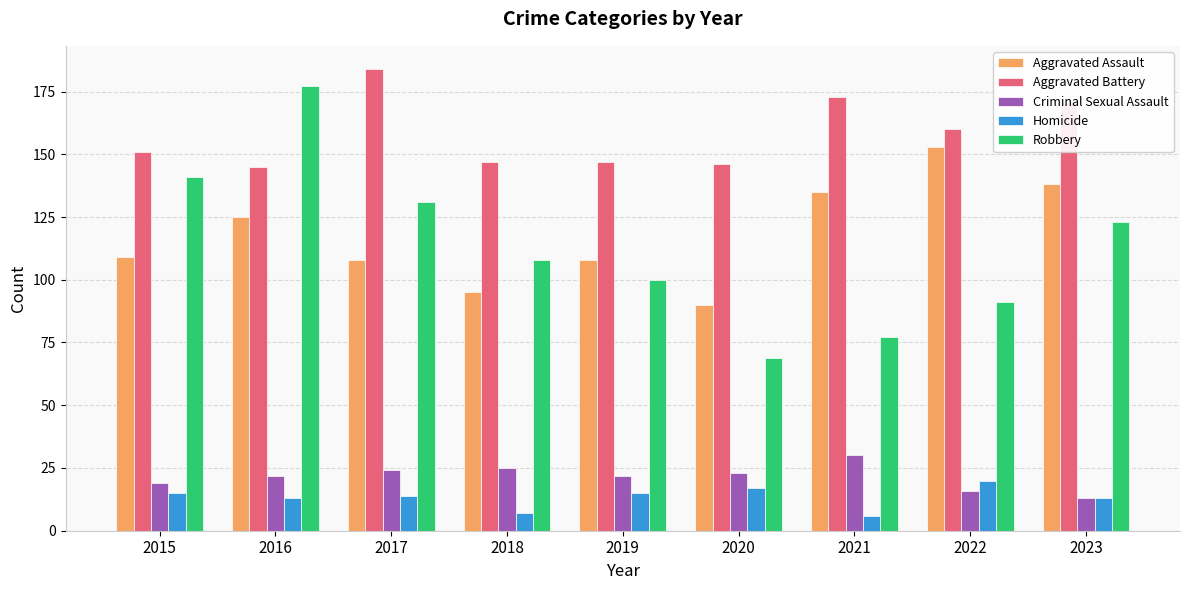

What is the value of the Aggravated Battery bar at the 8th from the left?

160